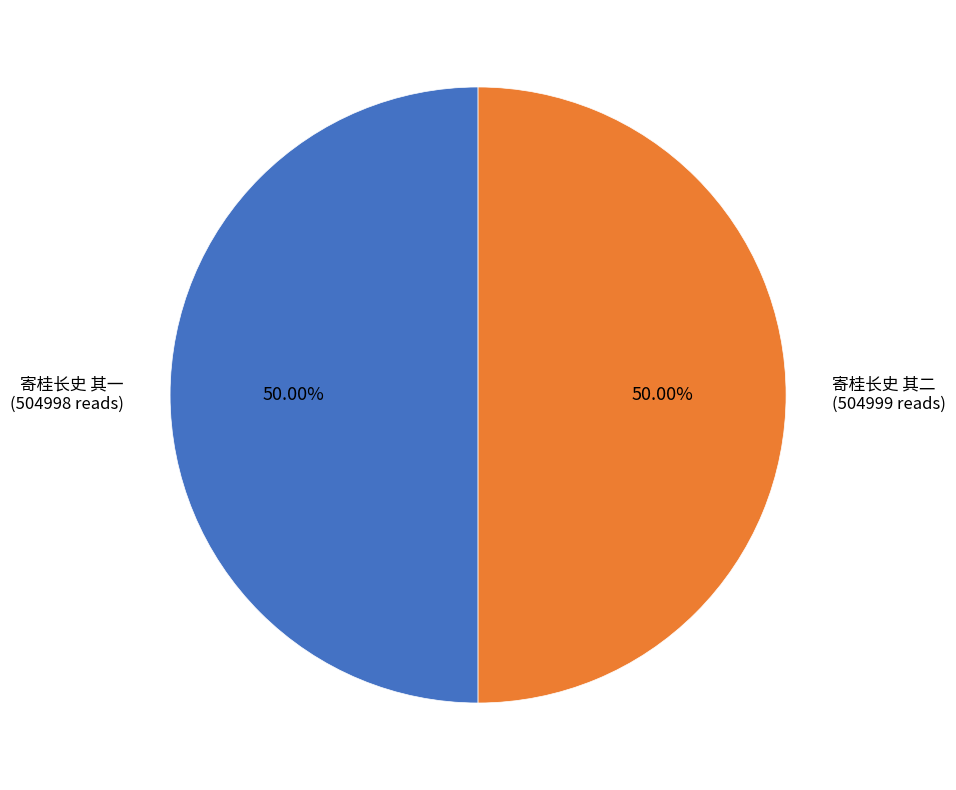

How many slices are in this pie chart?

2